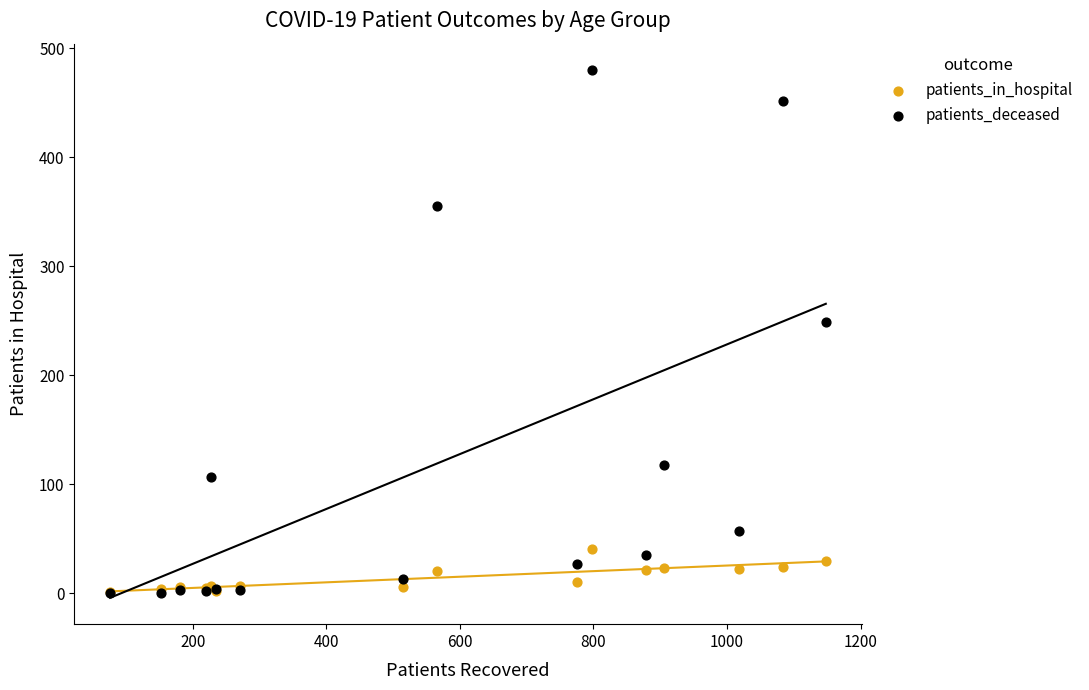

In the patients_deceased series, what Y value is closest to 240?

249